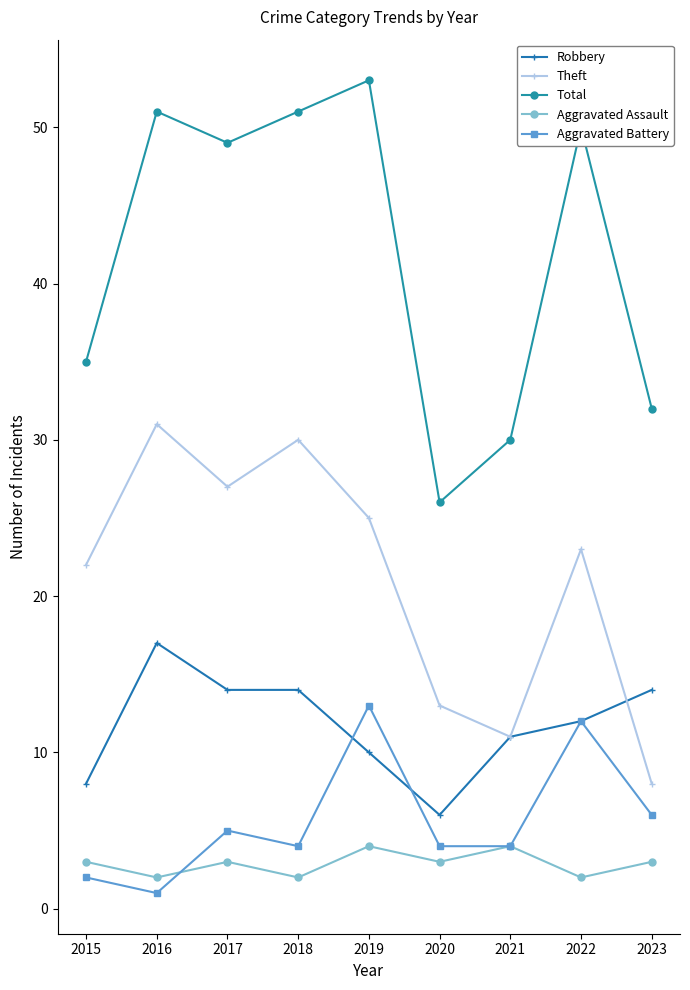

Between 2020 and 2022, which series saw the biggest shift?

Total